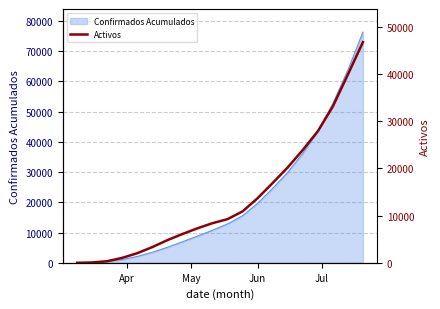

What is the maximum value for Confirmados Acumulados?

76306